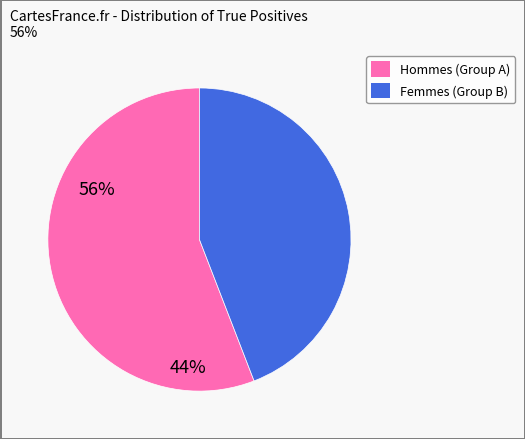

Does any single category account for the majority?

Yes